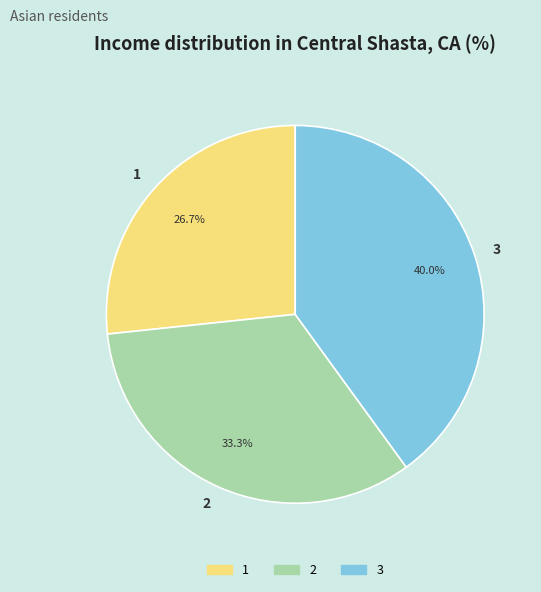

Which has a higher value, 3 or 1?

3